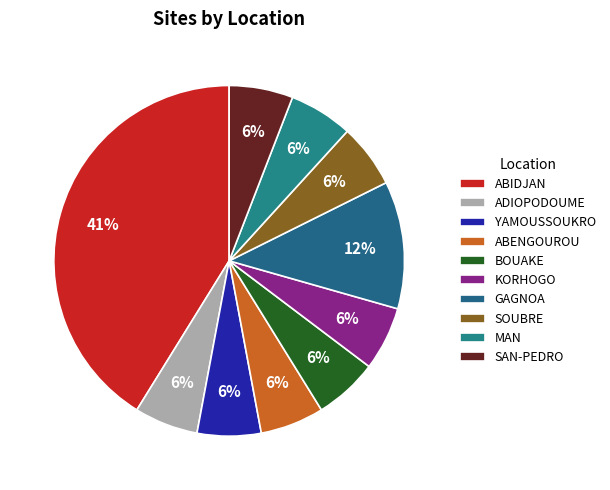

The SOUBRE slice represents 17% of the pie. True or false?

False